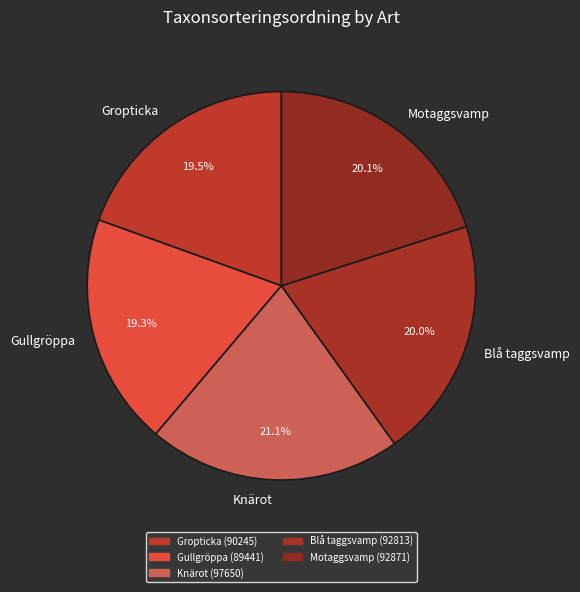

Is it true that Motaggsvamp is 35% of the pie?

False